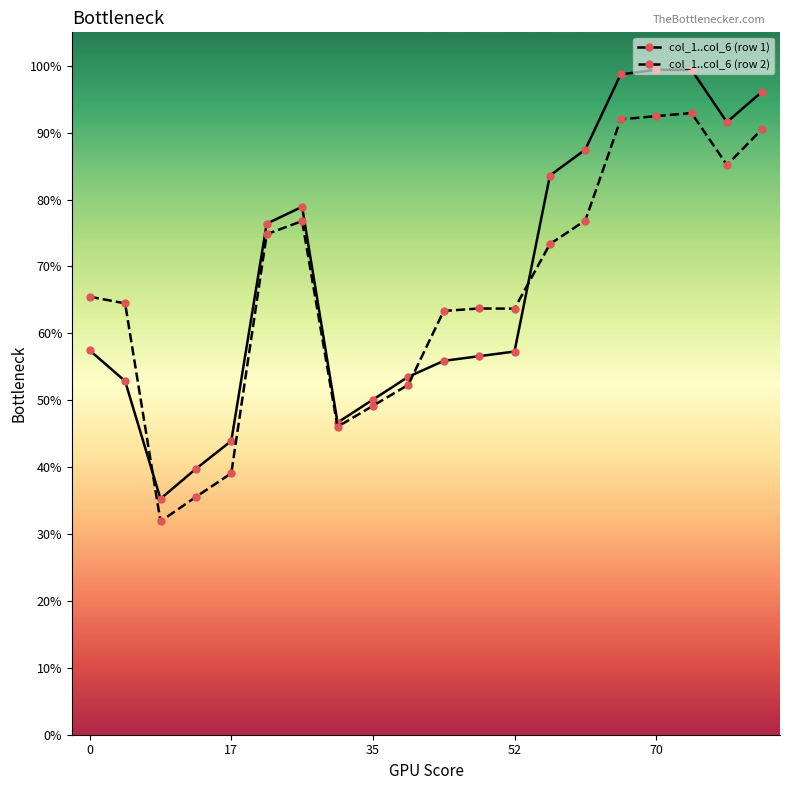

At how many categories does at least one series exceed 89?

5